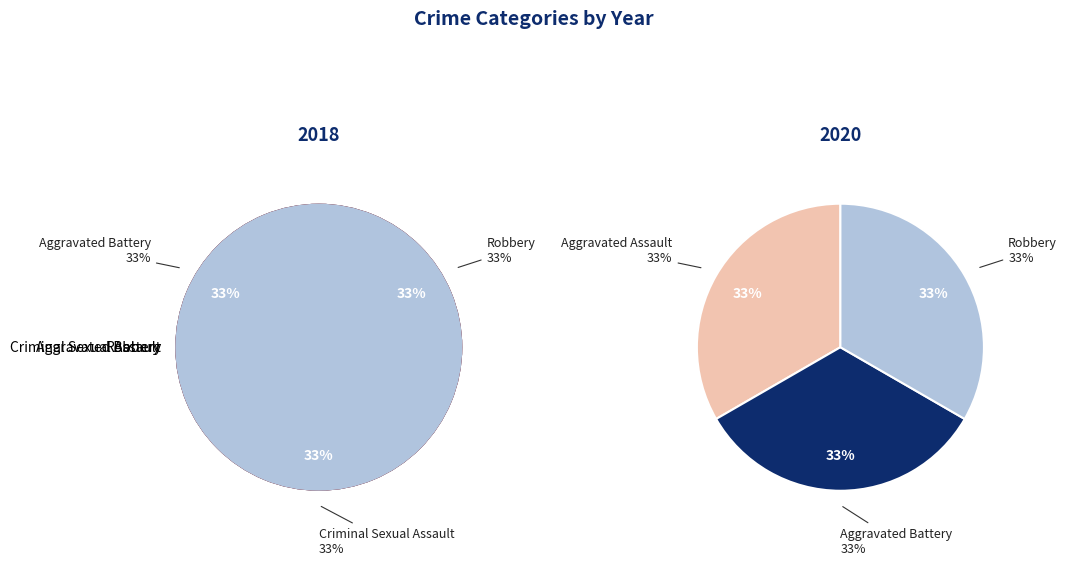

To the nearest percent, what is the average slice percentage?

25%